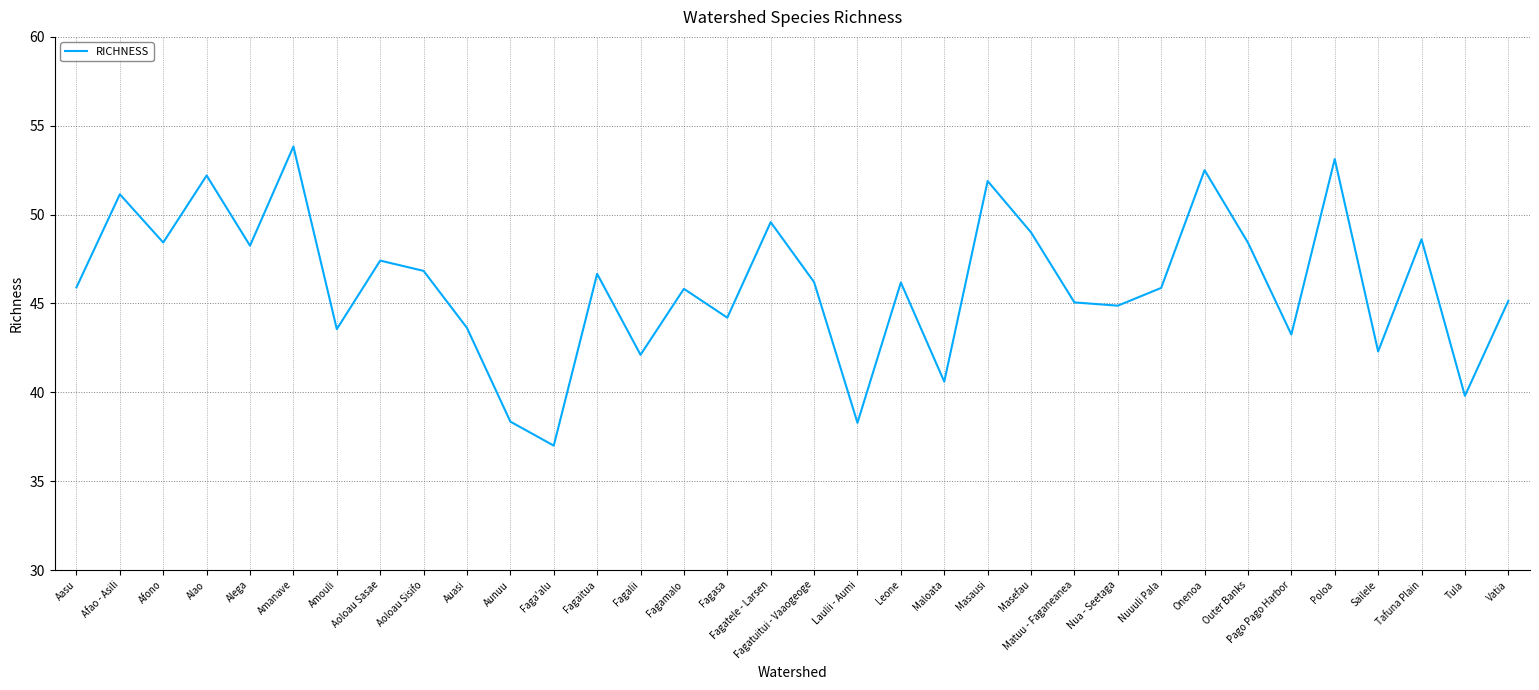

What is the approximate value at Maloata?

40.6